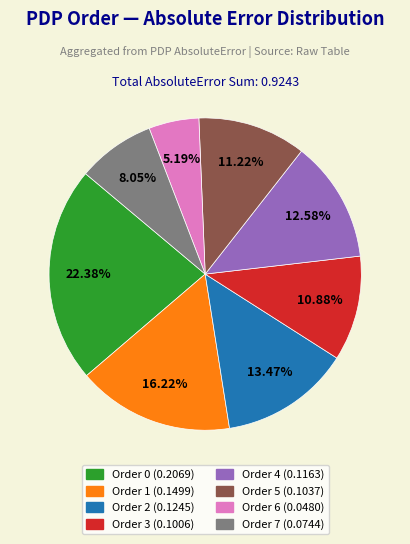

To the nearest percent, what is the average slice percentage?

12%